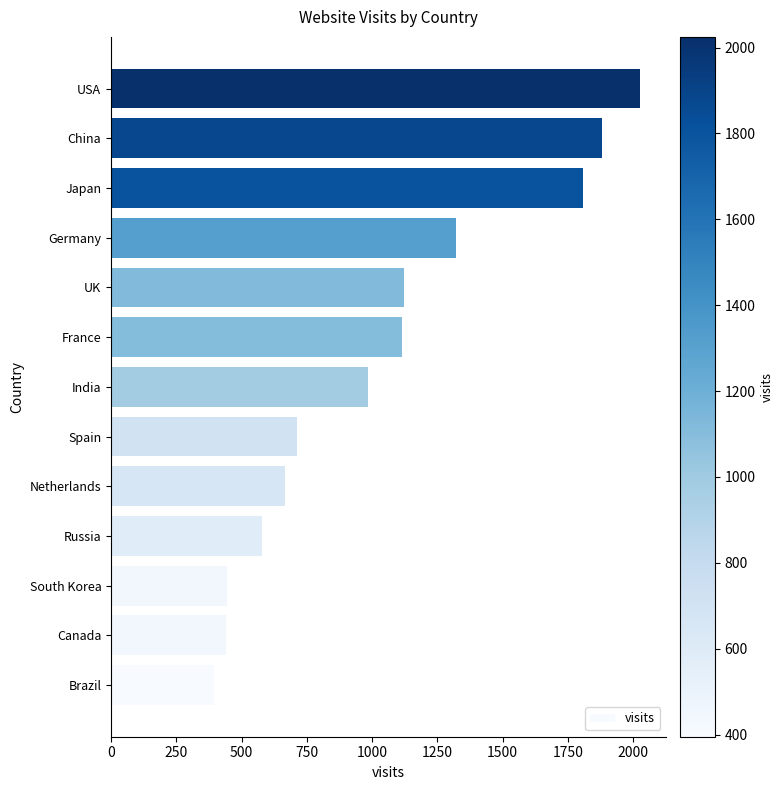

How many bars are there in total?

13